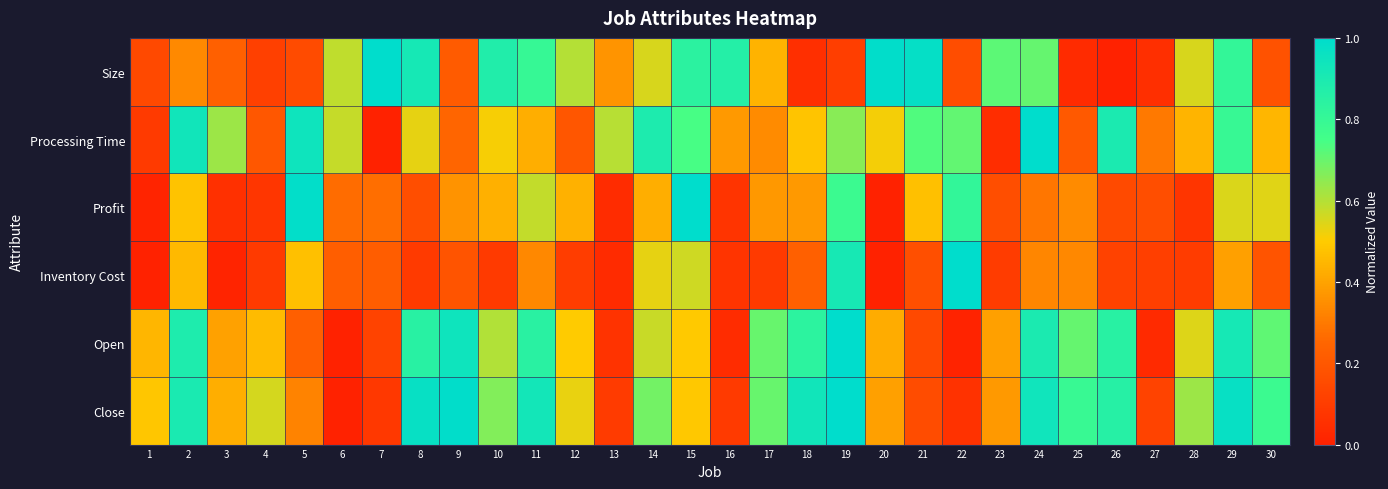

Between 25 and 4, which is larger?

4